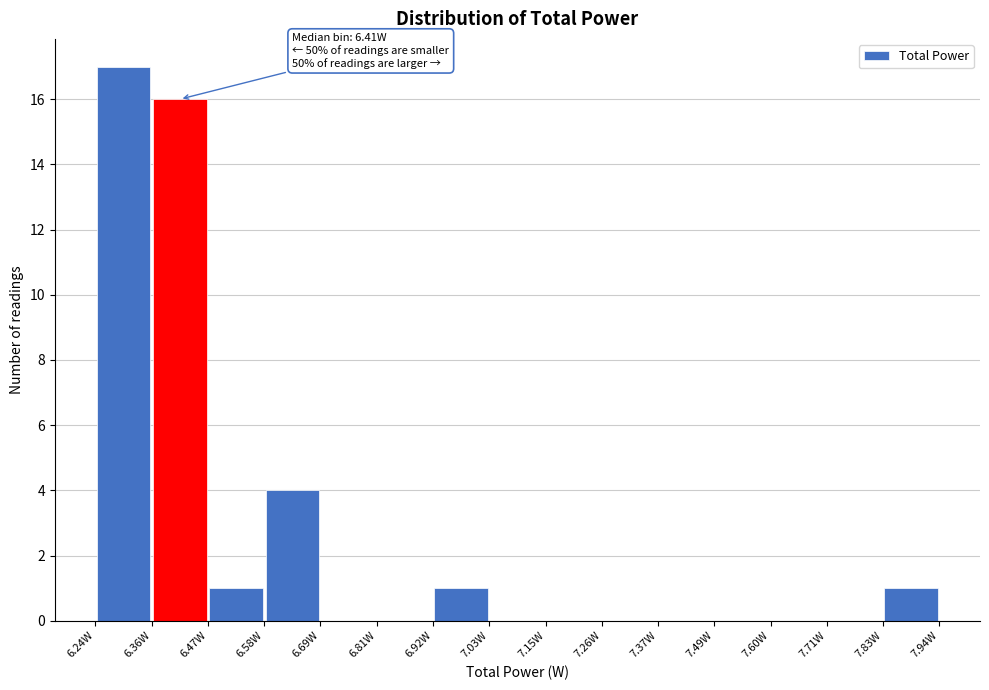

Which range on the x-axis has the tallest bar?

6.24 to 6.36